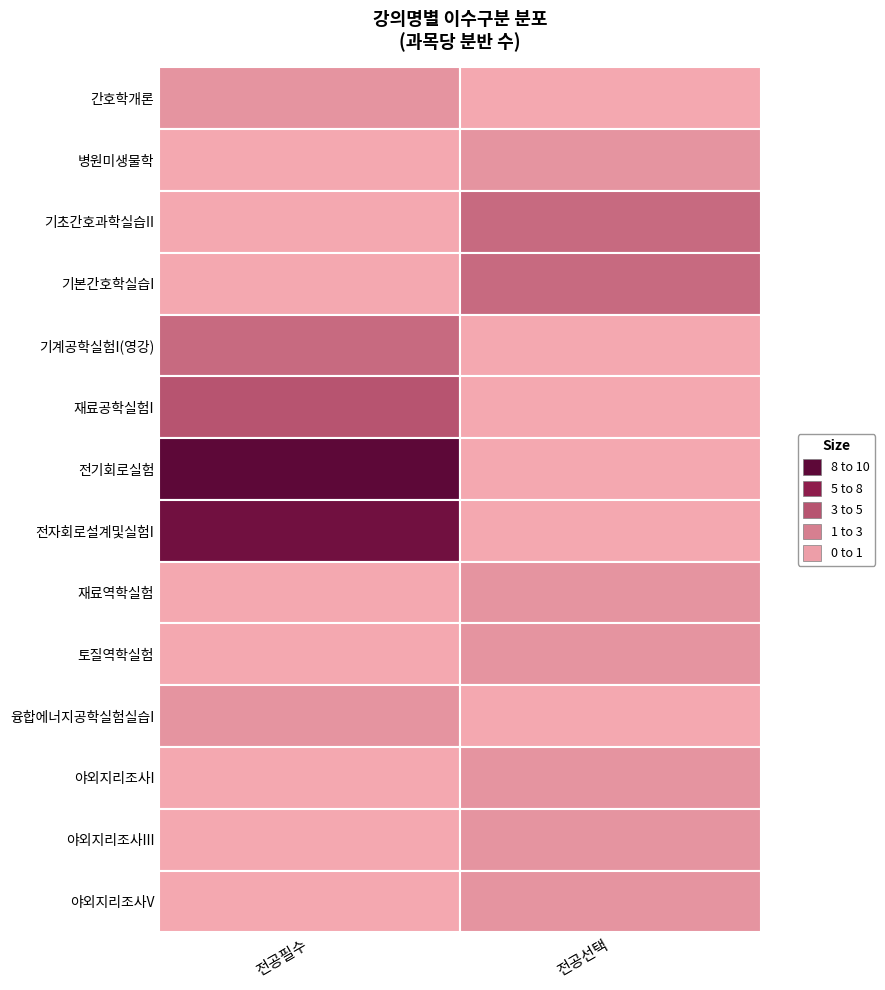

Reading left to right, what are all the values shown in this chart?

전공필수: 간호학개론=1	병원미생물학=0	기초간호과학실습II=0	기본간호학실습I=0	기계공학실험I(영강)=3	재료공학실험I=4	전기회로실험=9	전자회로설계및실험I=8	재료역학실험=0	토질역학실험=0	융합에너지공학실험실습I=1	야외지리조사I=0	야외지리조사III=0	야외지리조사V=0
전공선택: 간호학개론=0	병원미생물학=1	기초간호과학실습II=3	기본간호학실습I=3	기계공학실험I(영강)=0	재료공학실험I=0	전기회로실험=0	전자회로설계및실험I=0	재료역학실험=1	토질역학실험=1	융합에너지공학실험실습I=0	야외지리조사I=1	야외지리조사III=1	야외지리조사V=1